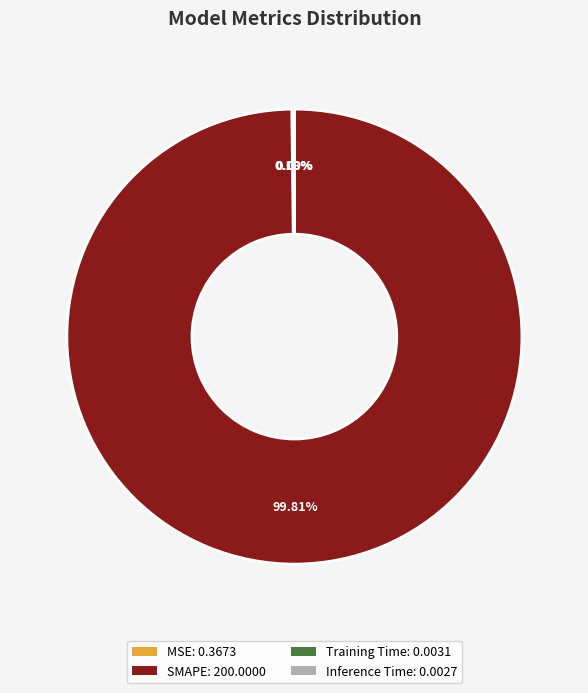

To the nearest percent, what is the difference between the largest and smallest slice percentages?

100%